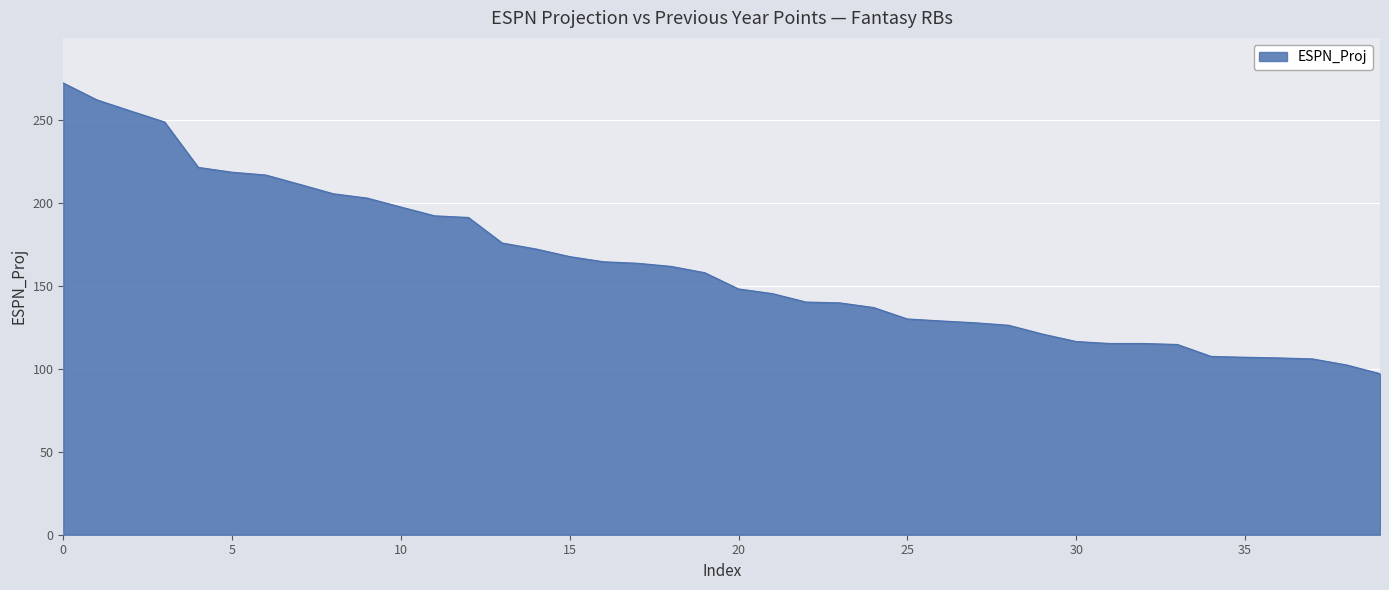

What is the greatest value displayed?

272.4